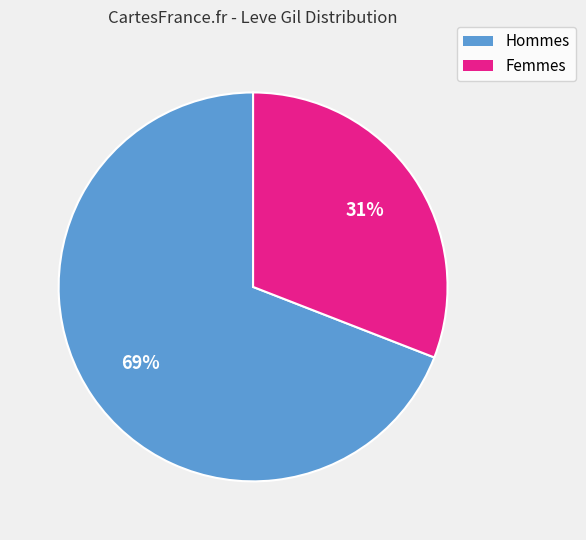

Do Hommes and Femmes together represent more than half of the pie?

Yes